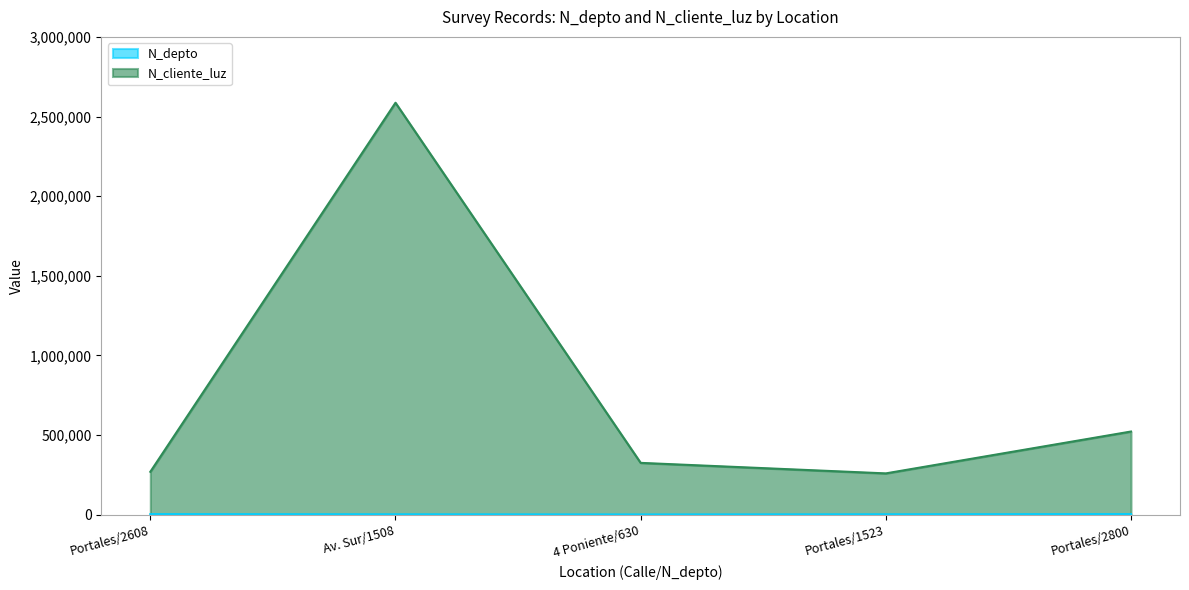

What is the label of the 4th point from the right?

Av. Sur/1508